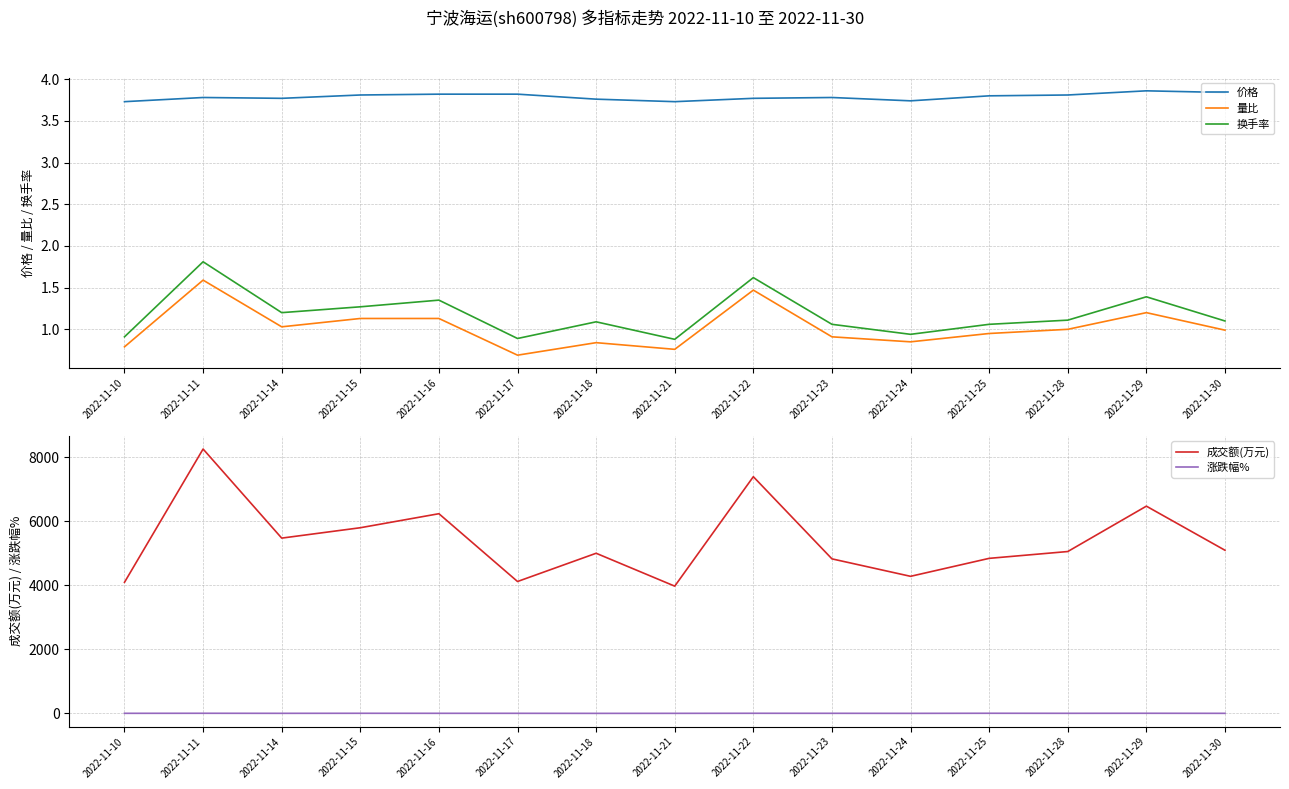

Reading left to right, transcribe all the data shown in this chart.

价格: 2022-11-10=3.7	2022-11-11=3.8	2022-11-14=3.8	2022-11-15=3.8	2022-11-16=3.8	2022-11-17=3.8	2022-11-18=3.8	2022-11-21=3.7	2022-11-22=3.8	2022-11-23=3.8	2022-11-24=3.7	2022-11-25=3.8	2022-11-28=3.8	2022-11-29=3.9	2022-11-30=3.8
量比: 2022-11-10=0.8	2022-11-11=1.6	2022-11-14=1.0	2022-11-15=1.1	2022-11-16=1.1	2022-11-17=0.7	2022-11-18=0.8	2022-11-21=0.8	2022-11-22=1.5	2022-11-23=0.9	2022-11-24=0.8	2022-11-25=0.9	2022-11-28=1.0	2022-11-29=1.2	2022-11-30=1.0
换手率: 2022-11-10=0.9	2022-11-11=1.8	2022-11-14=1.2	2022-11-15=1.3	2022-11-16=1.4	2022-11-17=0.9	2022-11-18=1.1	2022-11-21=0.9	2022-11-22=1.6	2022-11-23=1.1	2022-11-24=0.9	2022-11-25=1.1	2022-11-28=1.1	2022-11-29=1.4	2022-11-30=1.1
成交额(万元): 2022-11-10=4091.0	2022-11-11=8253.0	2022-11-14=5471.0	2022-11-15=5795.0	2022-11-16=6233.0	2022-11-17=4116.0	2022-11-18=4998.0	2022-11-21=3971.0	2022-11-22=7389.0	2022-11-23=4823.0	2022-11-24=4278.0	2022-11-25=4839.0	2022-11-28=5052.0	2022-11-29=6469.0	2022-11-30=5092.0
涨跌幅%: 2022-11-10=0.0	2022-11-11=1.3	2022-11-14=-0.3	2022-11-15=1.1	2022-11-16=0.3	2022-11-17=0.0	2022-11-18=-1.6	2022-11-21=-0.8	2022-11-22=1.1	2022-11-23=0.3	2022-11-24=-1.1	2022-11-25=1.6	2022-11-28=0.3	2022-11-29=1.3	2022-11-30=-0.5